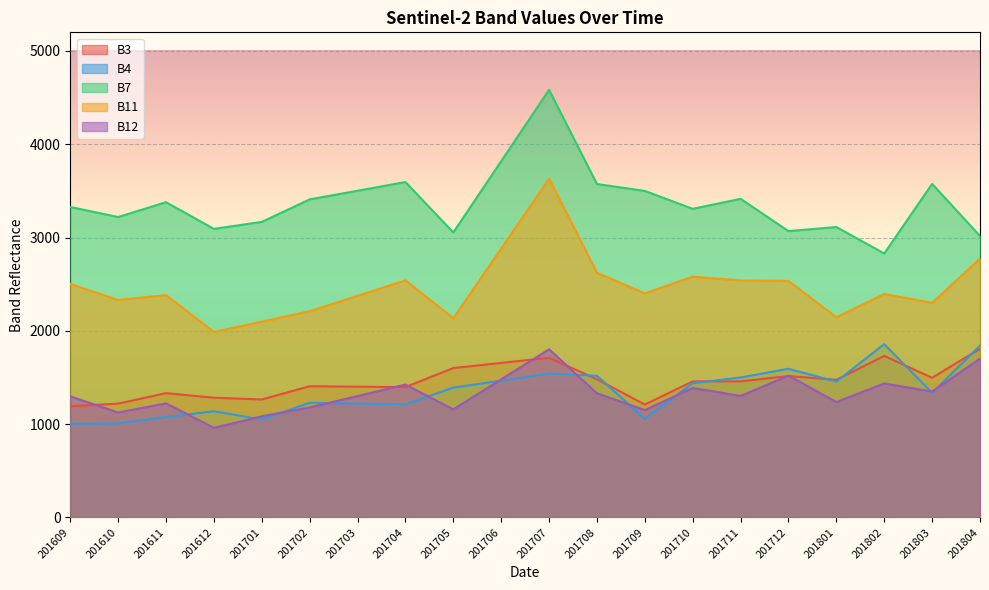

What is the minimum value shown in the chart?

960